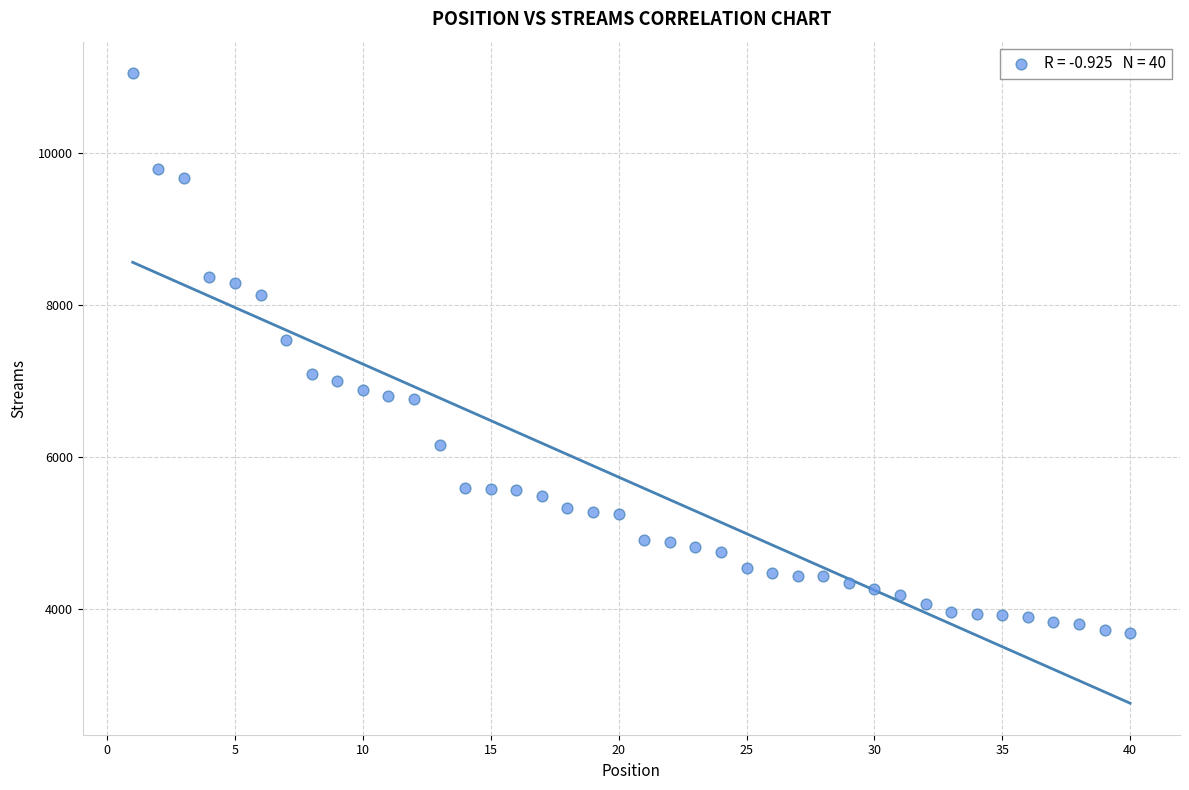

What Y value in the scatter plot is closest to 7373?

7537